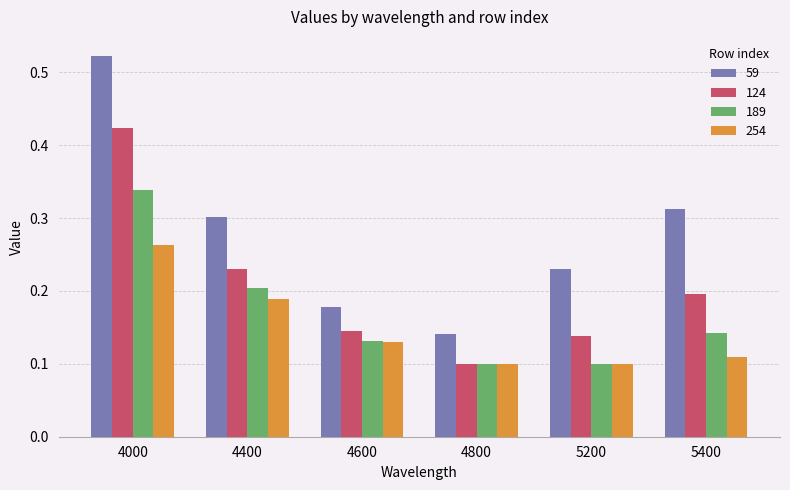

Which category has the highest value across all series?

4000